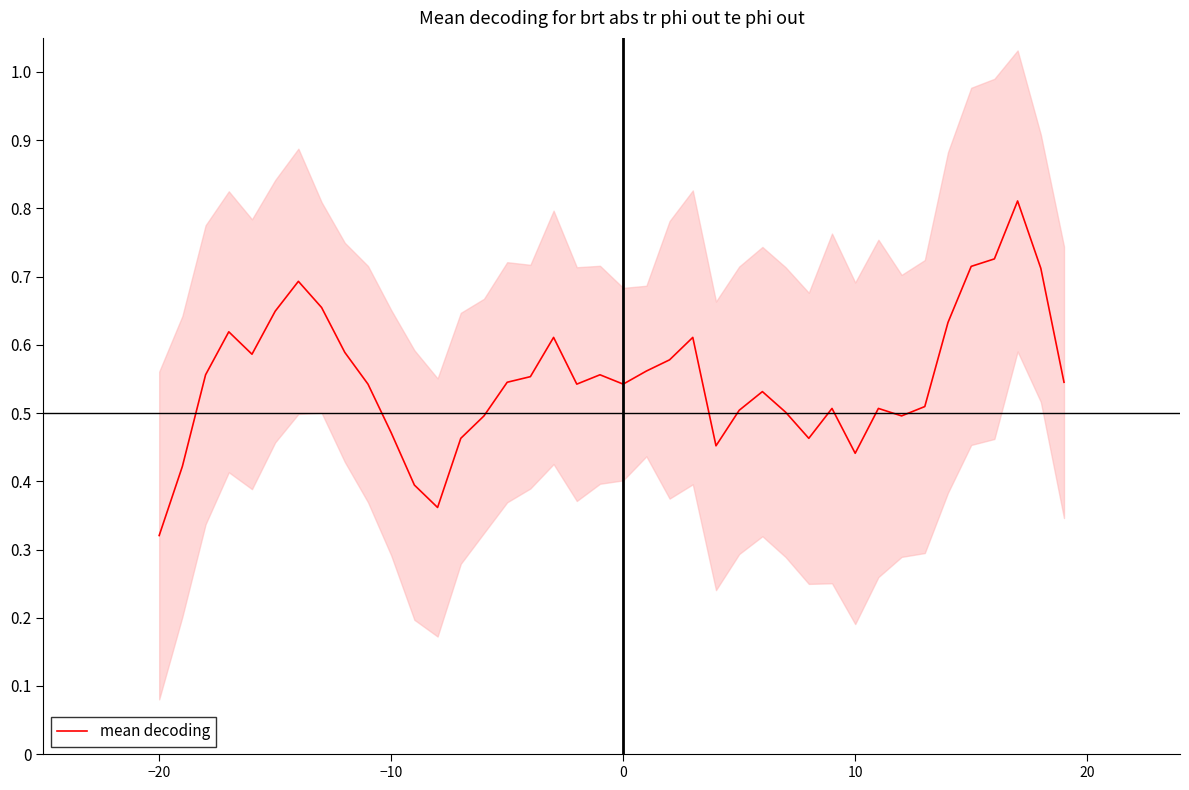

Is it true that mean decoding equals 0.2 at 0?

False